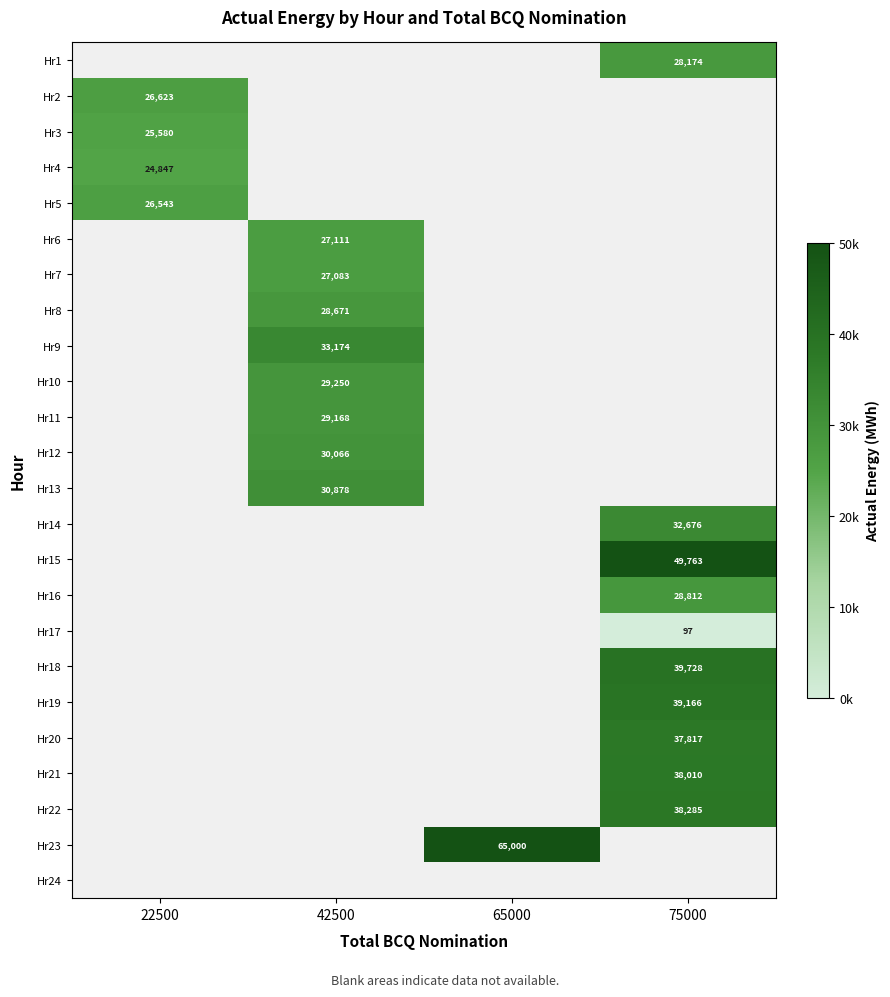

True or false: Hr13 has a value of 30878.2 at 42500.

True